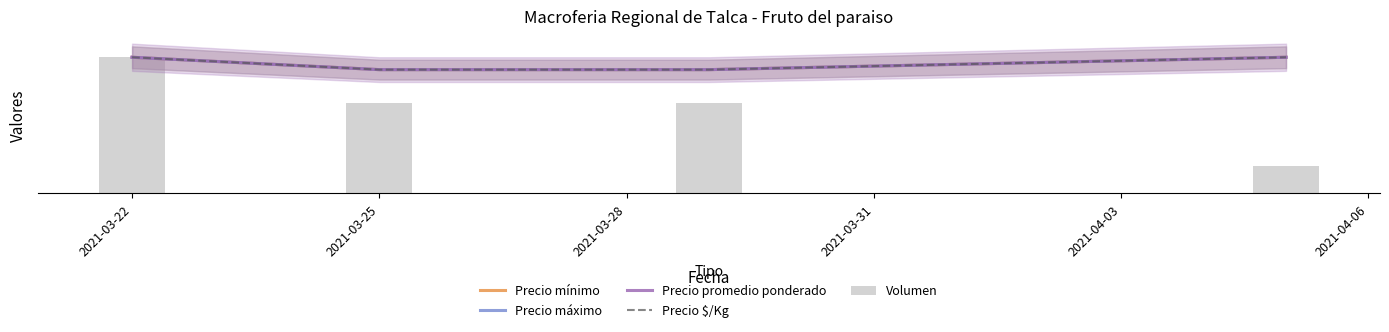

At which category is the sum across all series the highest?

2021-03-22